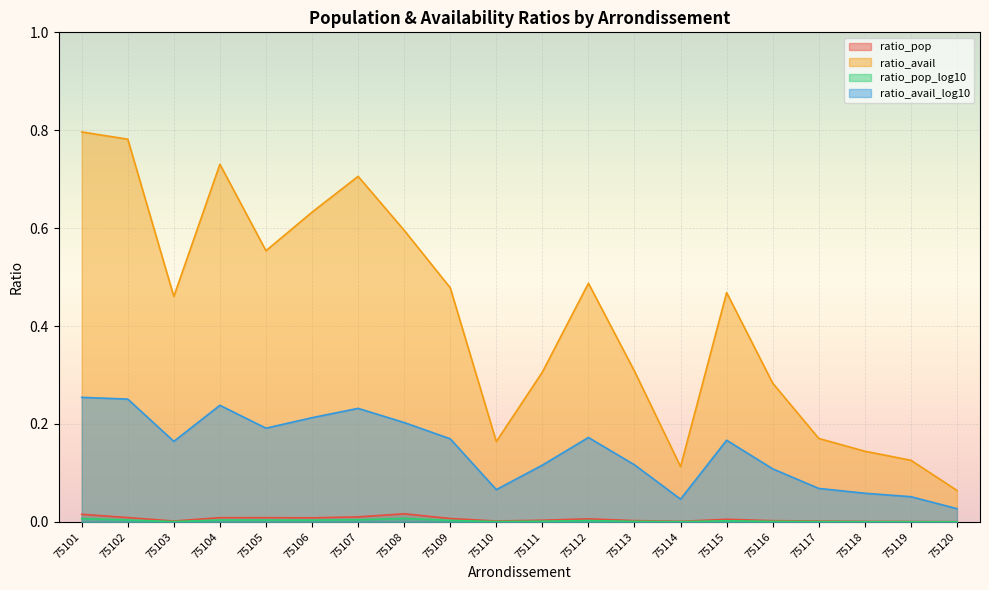

At which label is ratio_avail_log10 closest to 0?

75120